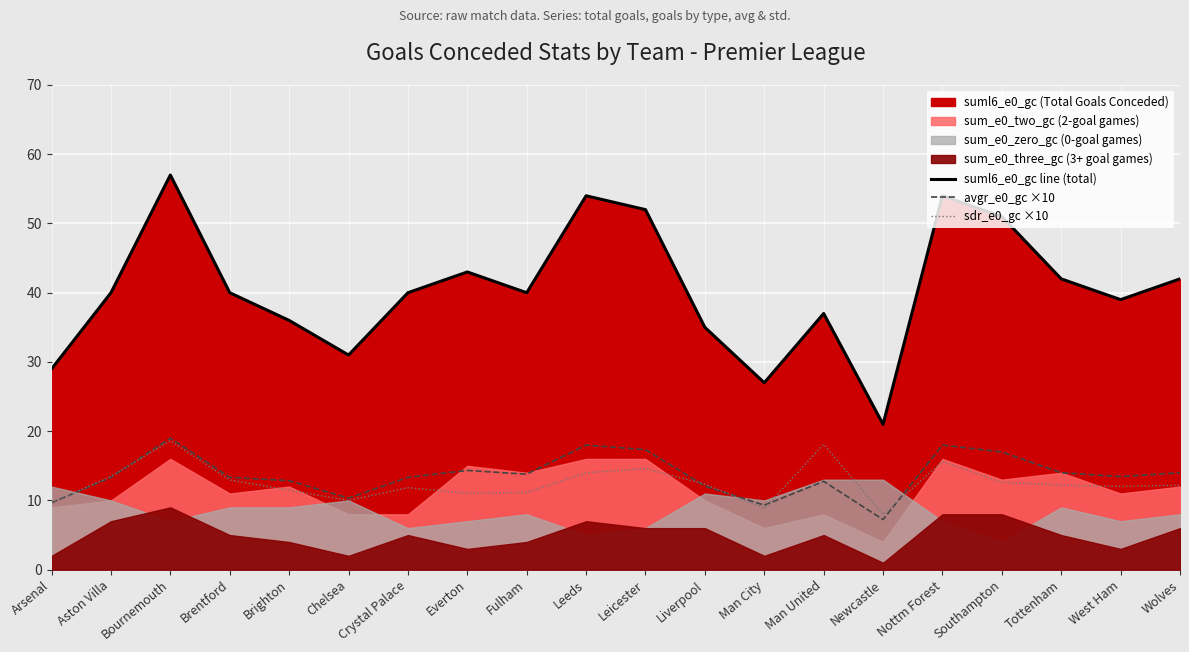

True or false: avgr_e0_gc ×10 has more than 1 points higher than both neighbors.

True